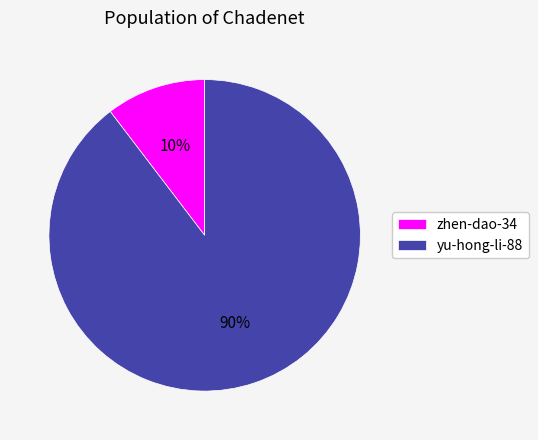

To the nearest percent, what portion does yu-hong-li-88 represent?

90%